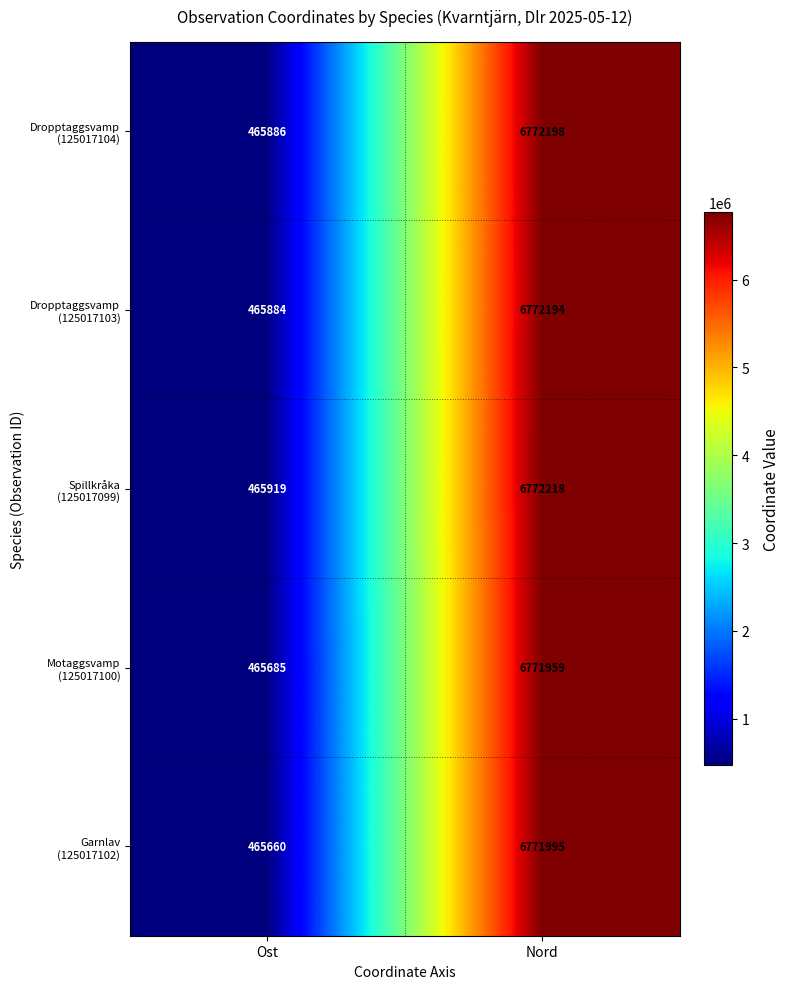

What is the greatest value displayed?

6772218